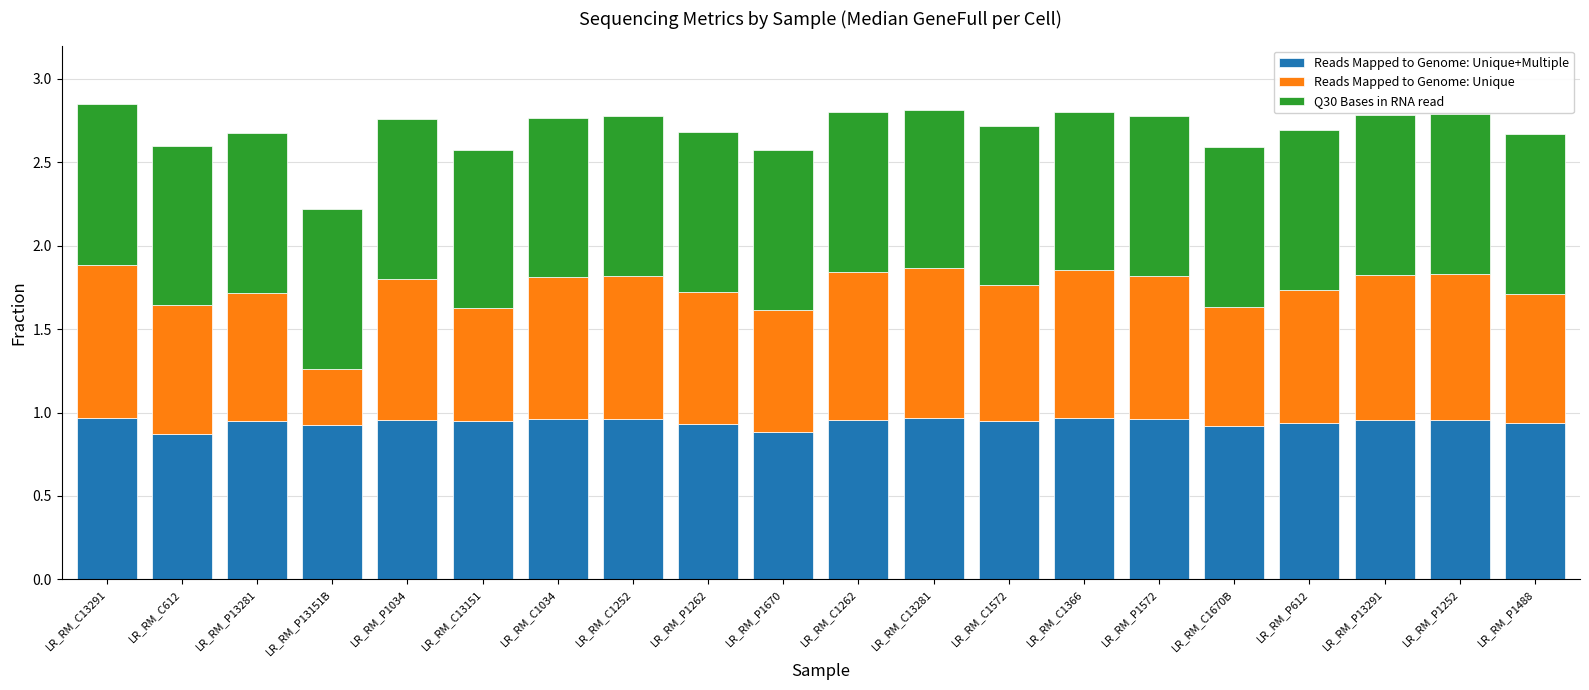

How many series are shown in this chart?

3